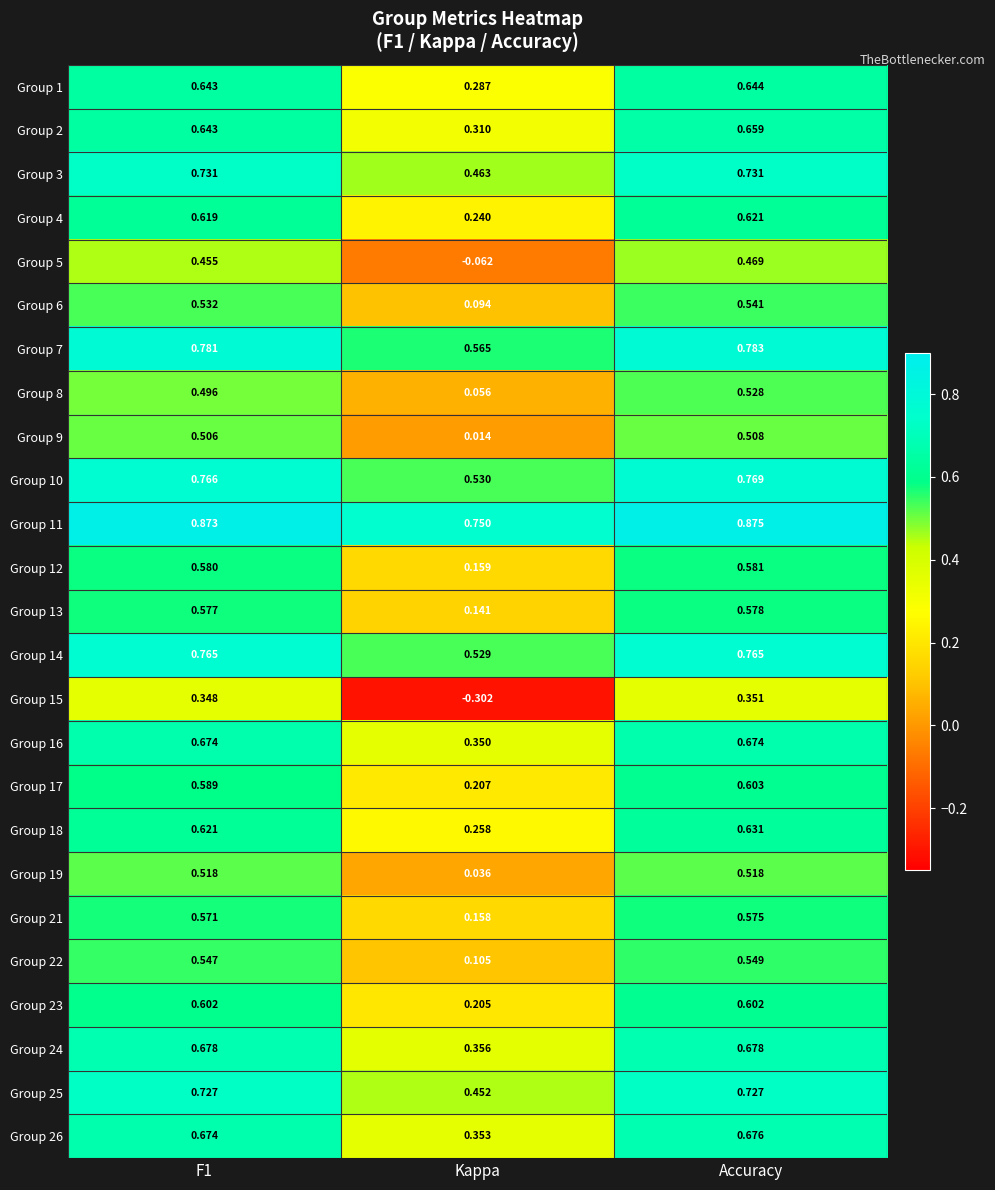

Is the value of Group 4 at Kappa greater than the value of Group 11 at F1?

No